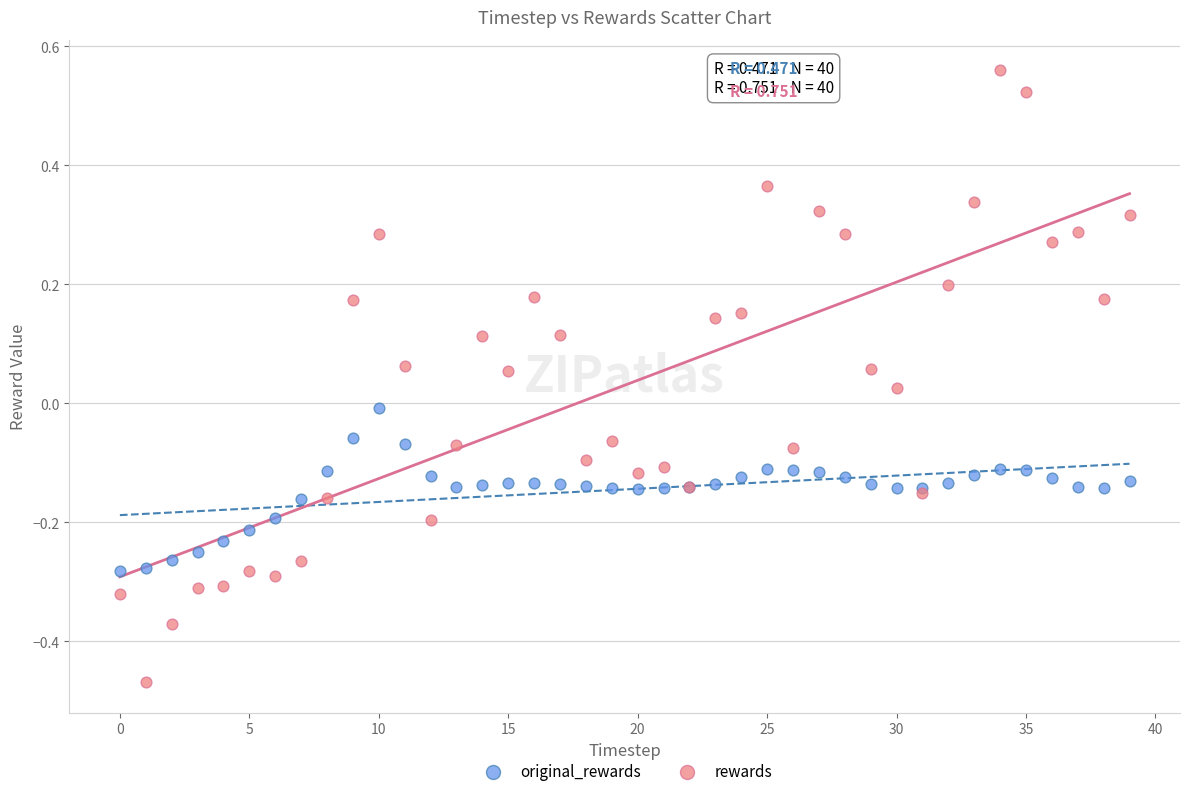

Which series has the widest spread of Y values?

rewards